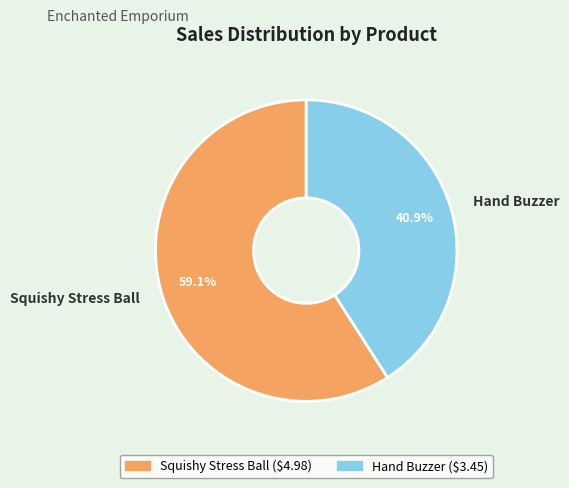

To the nearest percent, what is the combined percentage of Squishy Stress Ball and Hand Buzzer?

100%